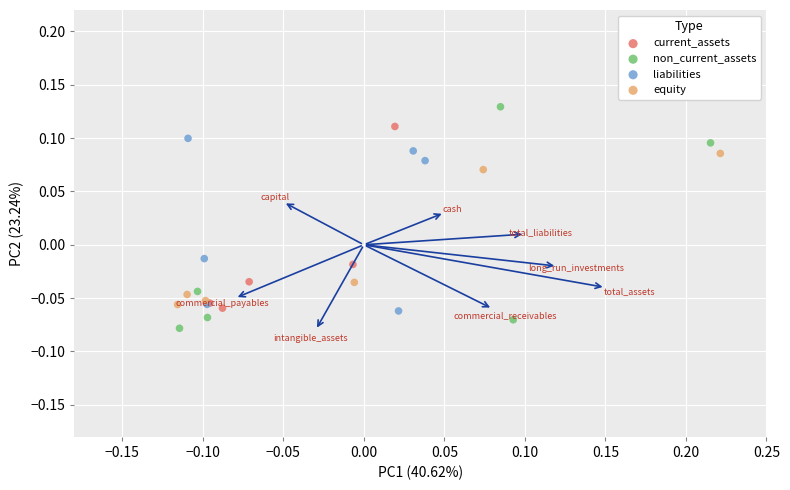

What are all the series names shown in the legend?

current_assets, non_current_assets, liabilities, equity